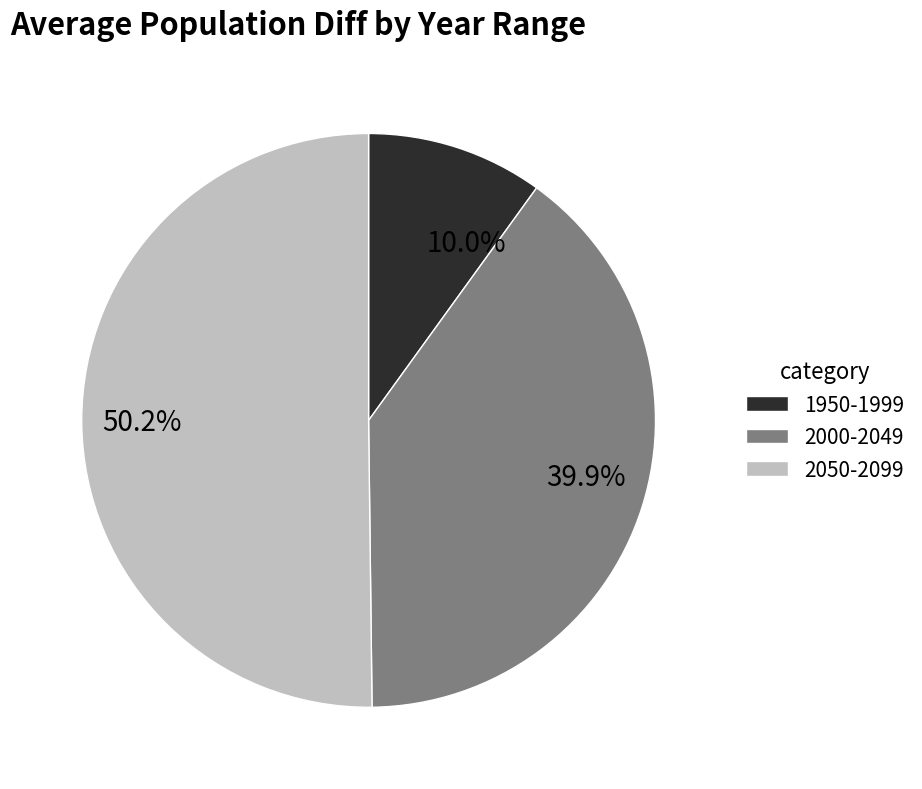

To the nearest percent, what is the difference between the largest and smallest slice percentages?

40%